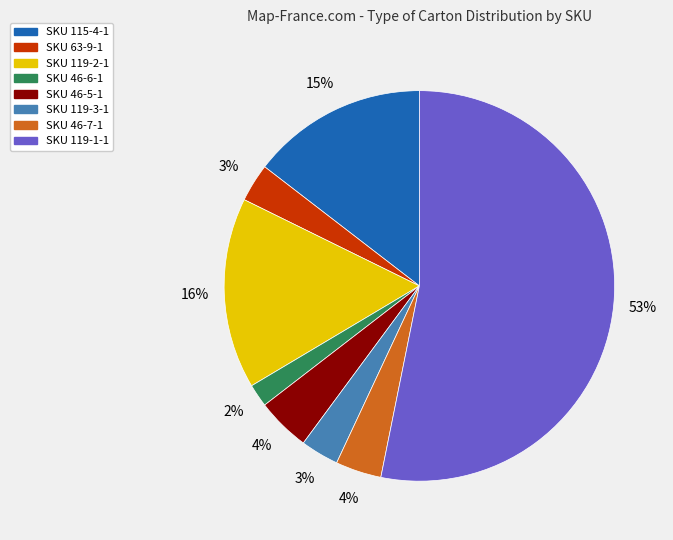

How many slices are in this pie chart?

8